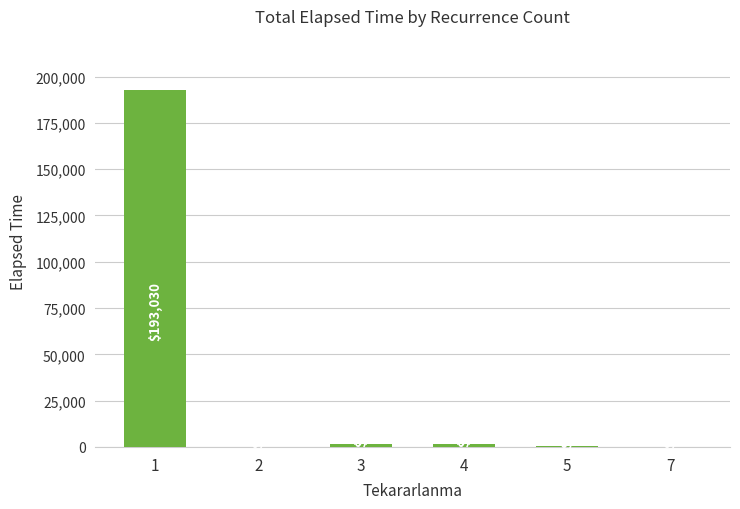

What is the approximate value at 5?

325